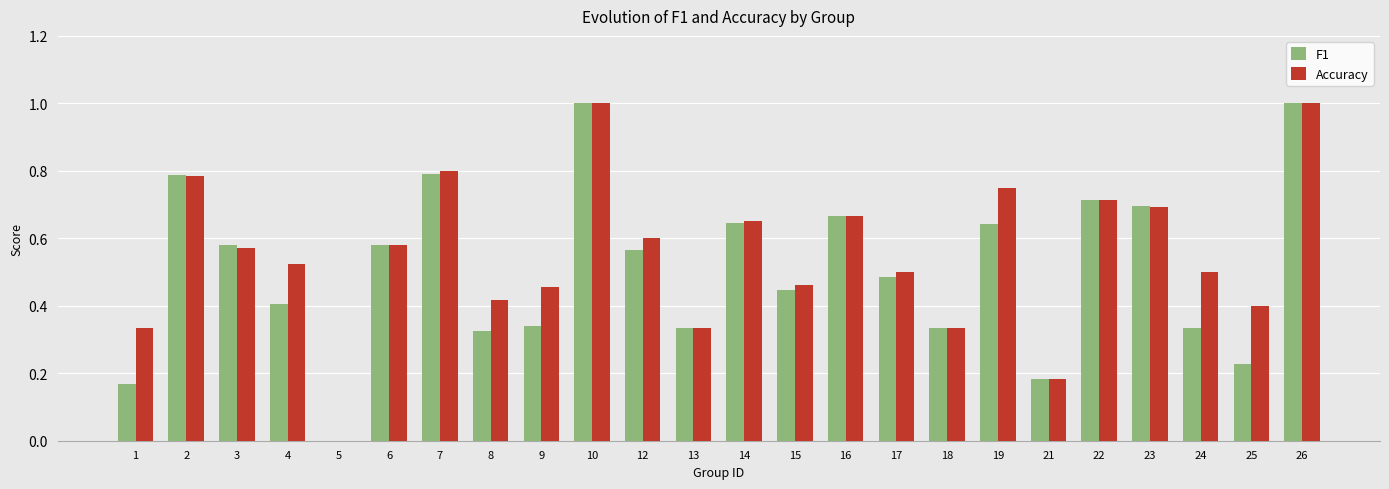

What is the total value across all series at 12?

1.2